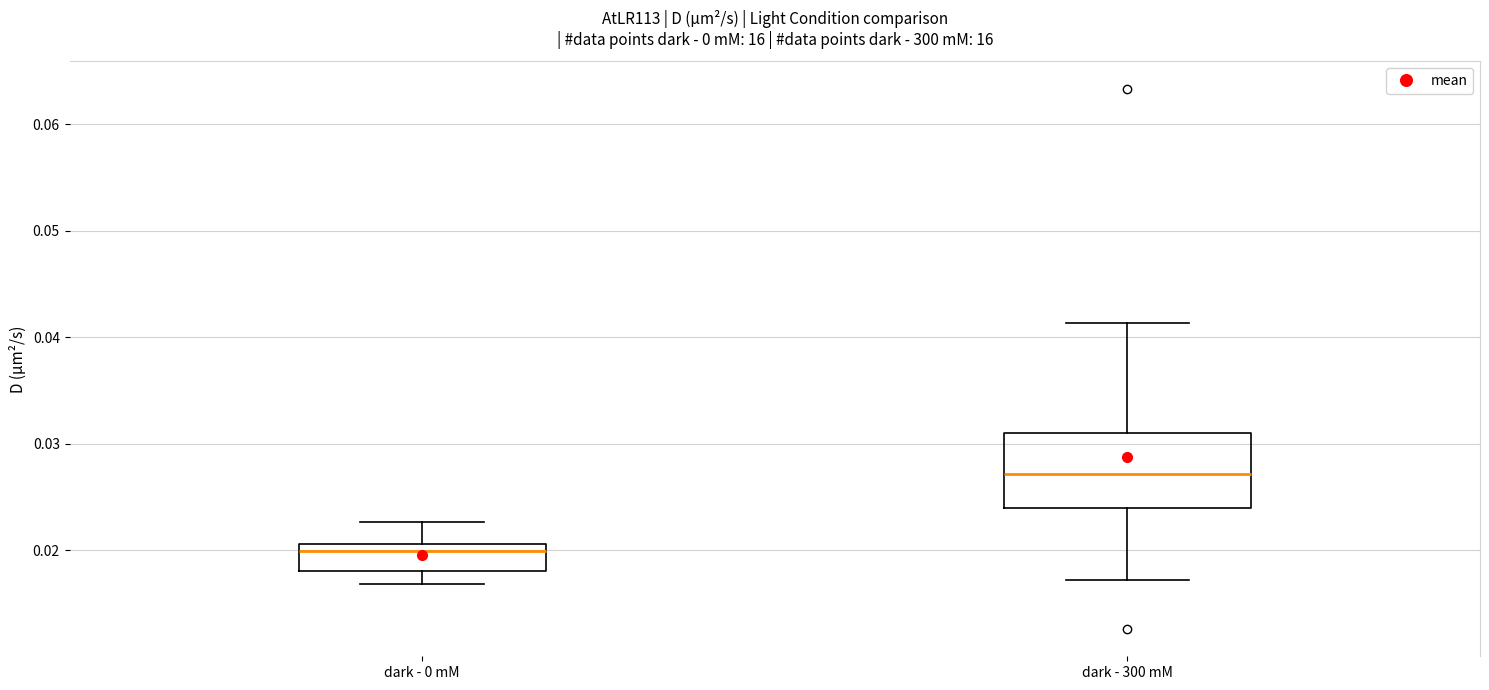

Reading left to right, transcribe this box plot: for each box, give where its median line is, the range the box spans, and where its two whiskers end, as read against the y-axis. The values are not printed on the chart, so give them approximately, as read against the axis.

dark - 0 mM: median 0.020, box 0.018 to 0.021, whiskers 0.017 to 0.023
dark - 300 mM: median 0.027, box 0.024 to 0.031, whiskers 0.017 to 0.041